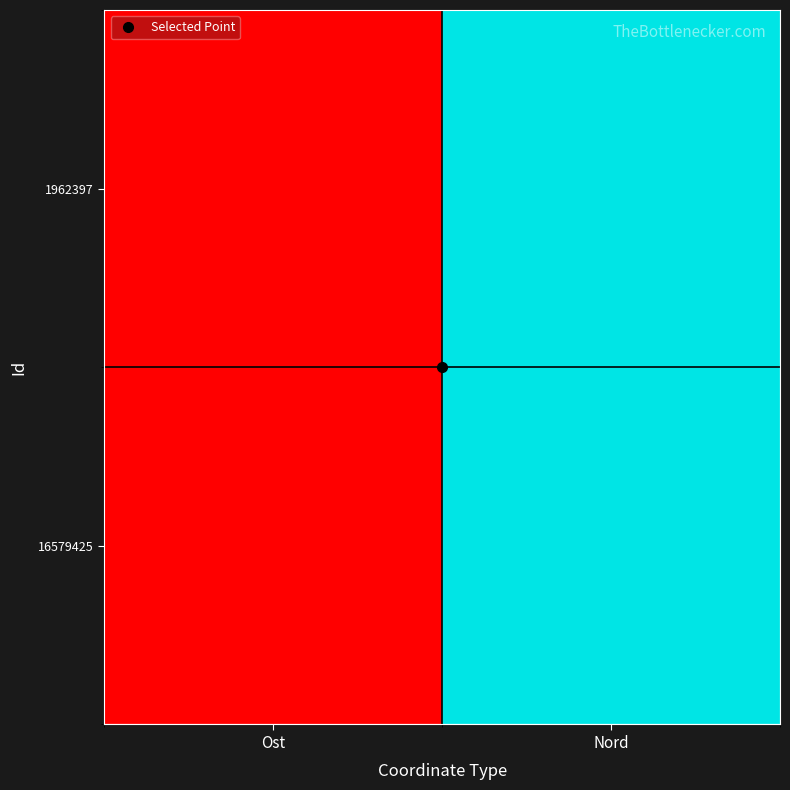

Reading left to right, list all the values displayed in this chart.

1962397: Ost=0.0	Nord=1.0
16579425: Ost=0.0	Nord=1.0